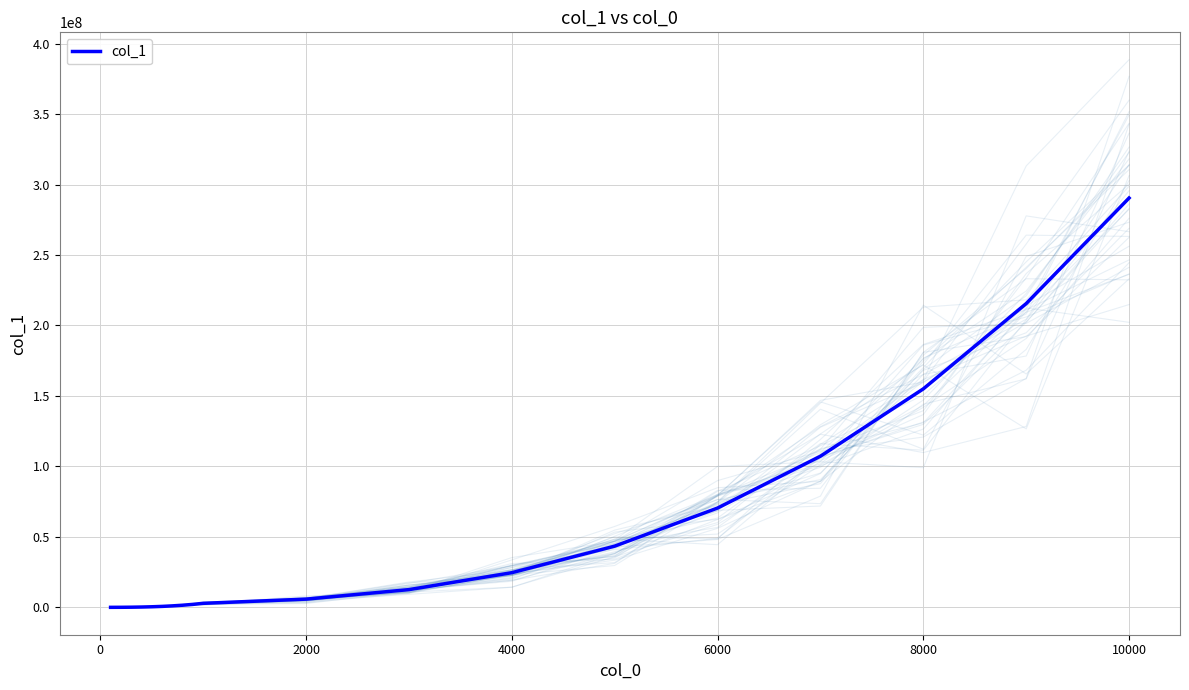

Is this an area chart (filled region under the line)?

No